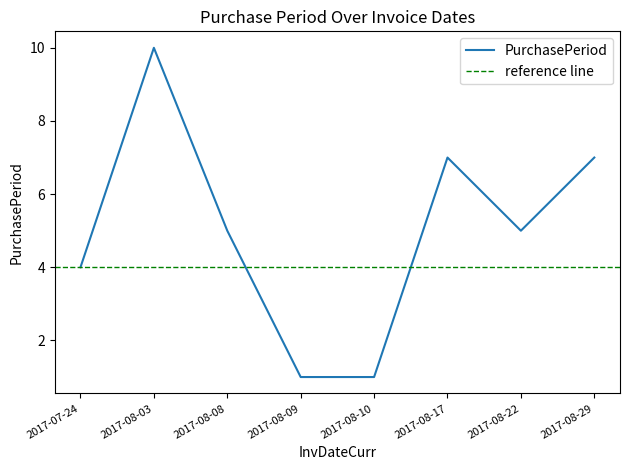

What is the value of the 2nd point from the left?

10